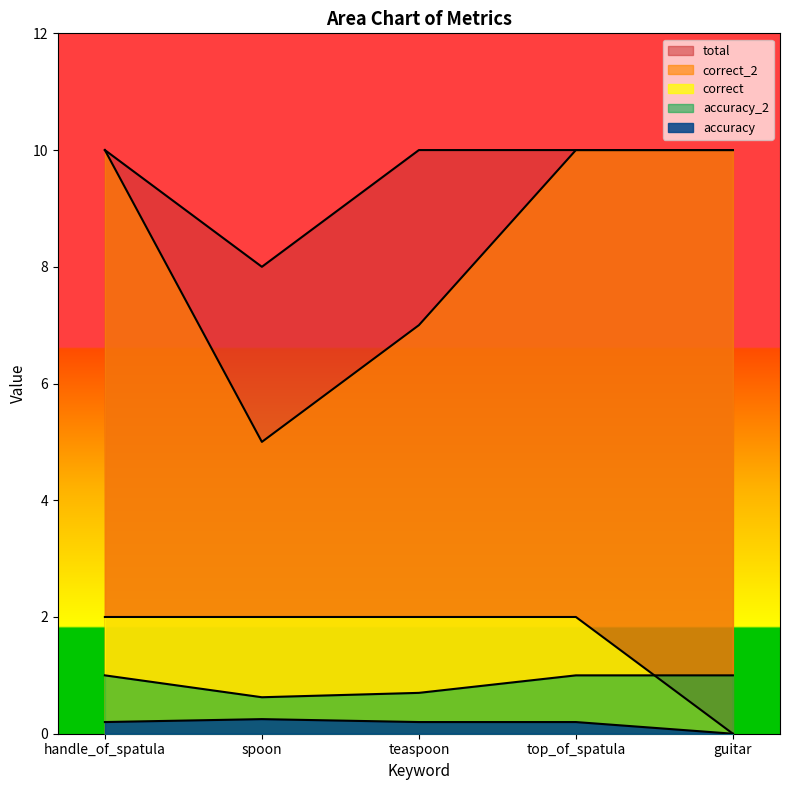

What is the average value of the correct series?

1.6